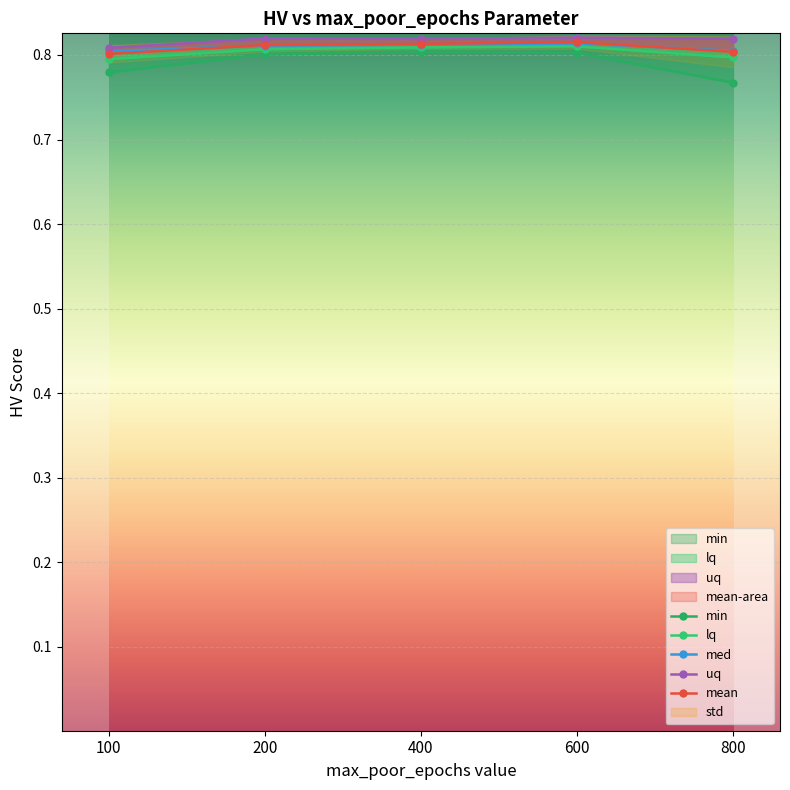

What is the smallest value displayed?

0.8